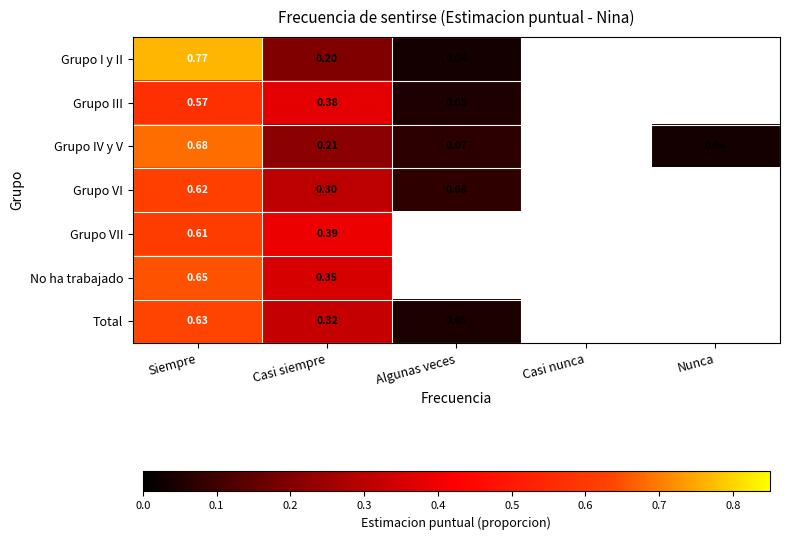

Which label corresponds to the smallest value in the chart?

Nunca